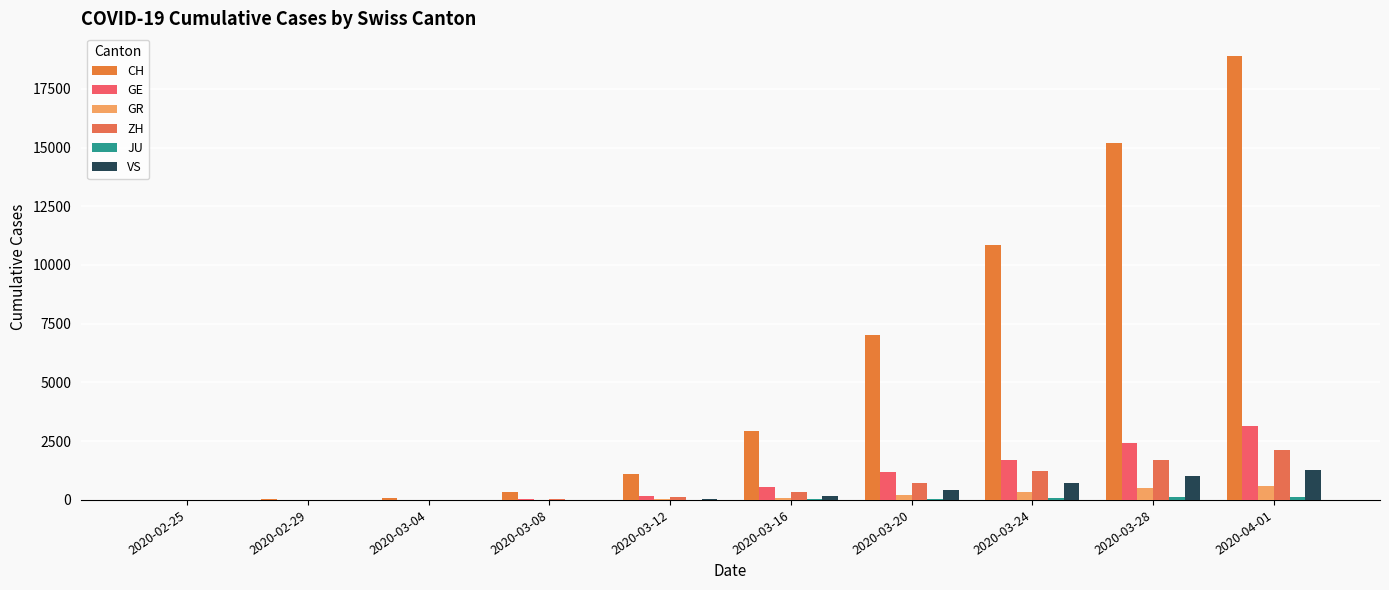

What is the sum of the ZH values at 2020-03-24 and 2020-02-25?

1213